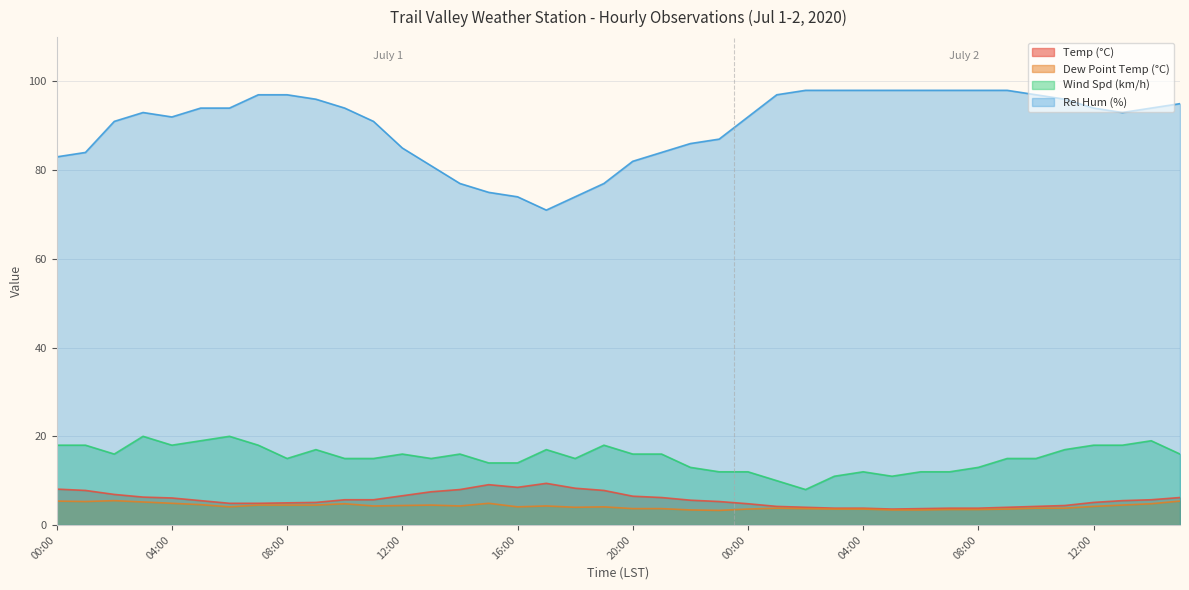

True or false: Wind Spd (km/h) has a value of 27.8 at 14:00.

False